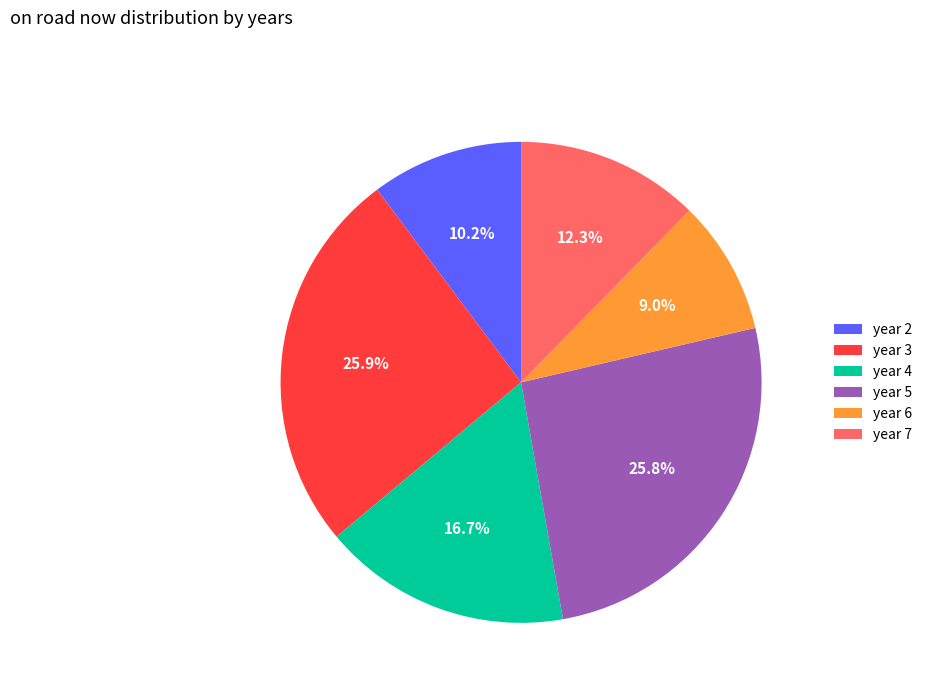

What portion of the pie excludes year 3?

74.1%